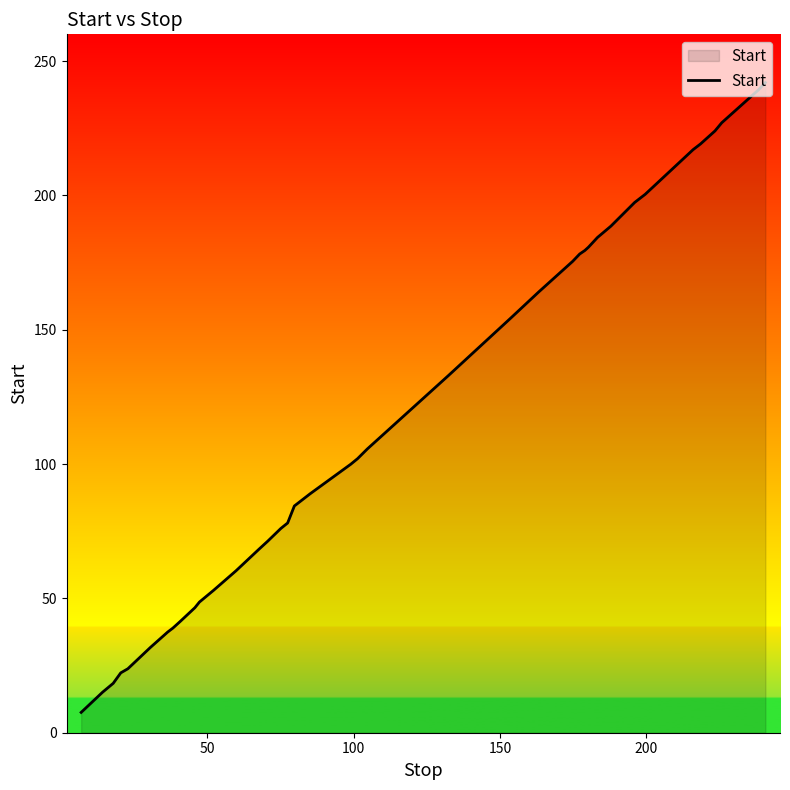

What is the difference between the maximum and minimum values?

234.5